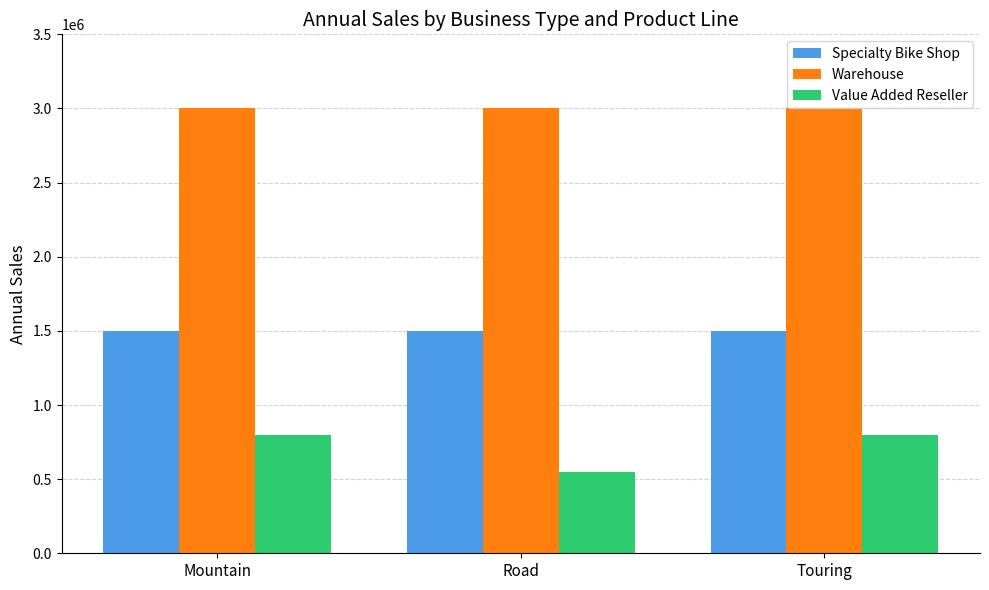

How many bars are there in total?

9